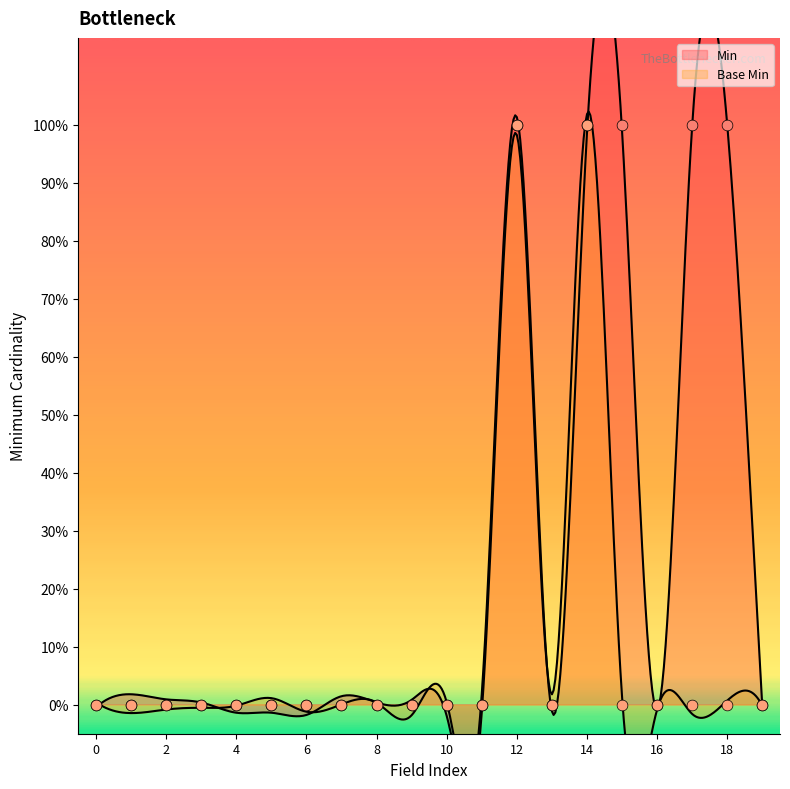

Which series reaches the minimum Y coordinate?

Min